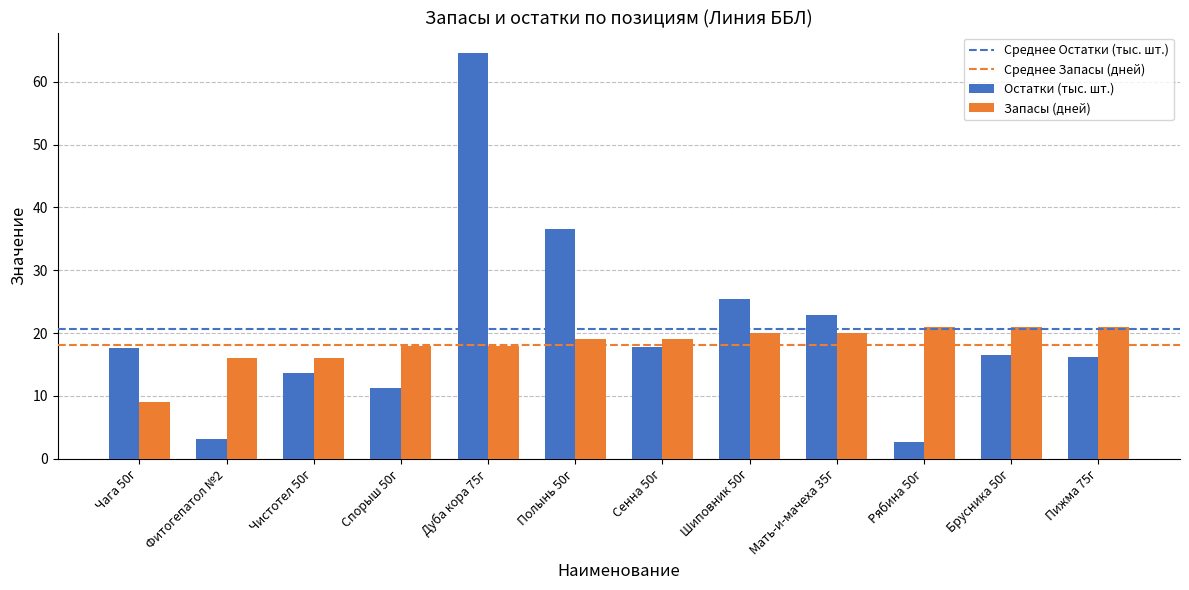

At which category is the sum across all series the highest?

Дуба кора 75г